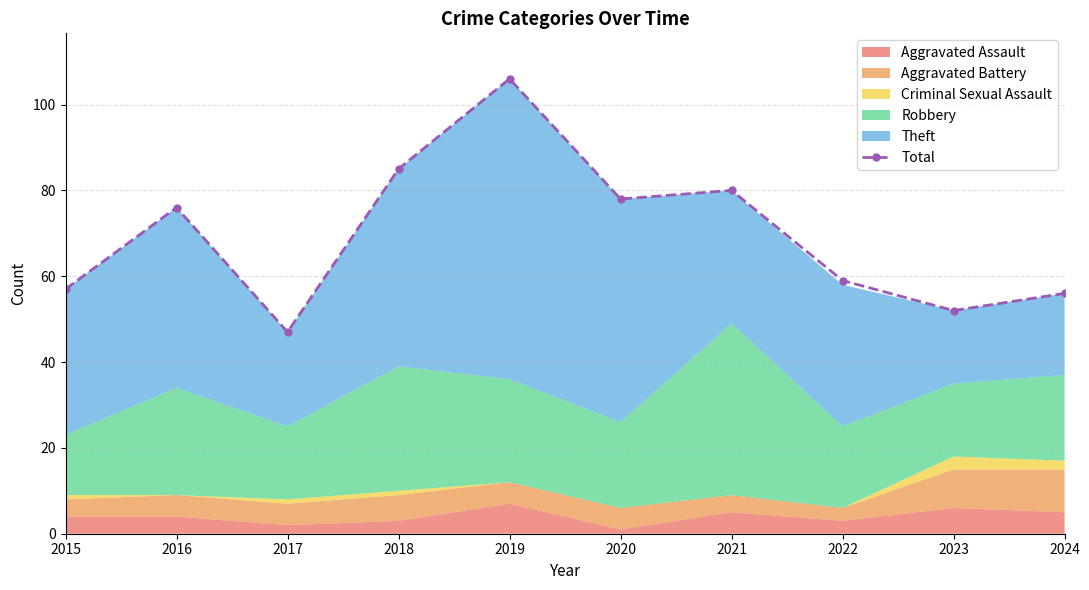

Where does the data first go above 76?

2018